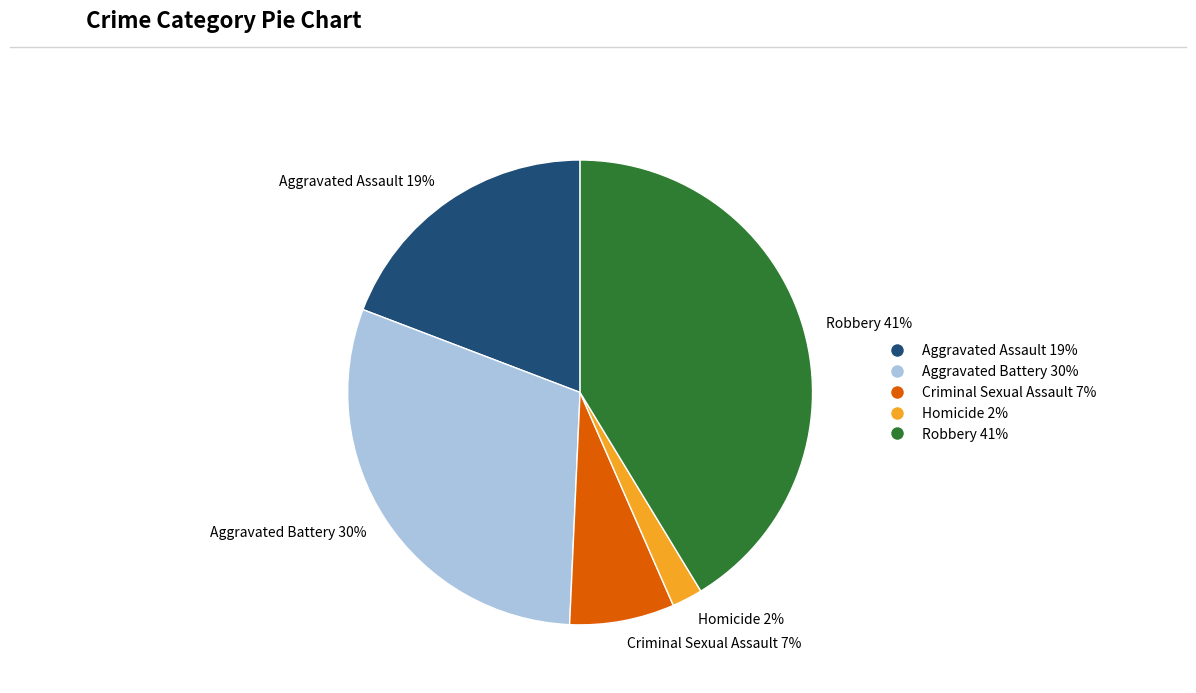

Which has a higher value, Criminal Sexual Assault 7% or Homicide 2%?

Criminal Sexual Assault 7%